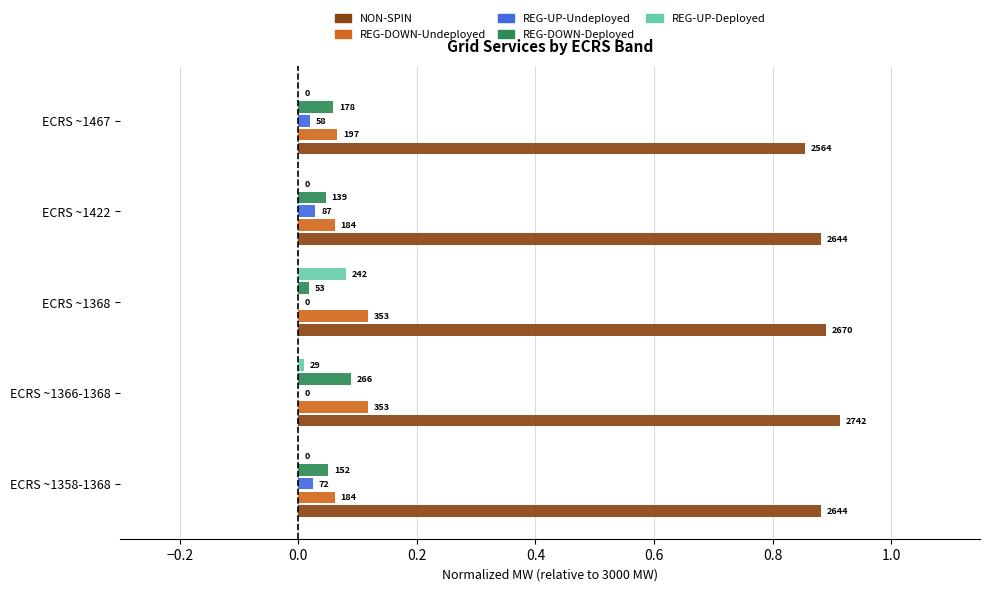

What are all the series names shown in the legend?

NON-SPIN, REG-DOWN-Undeployed, REG-UP-Undeployed, REG-DOWN-Deployed, REG-UP-Deployed